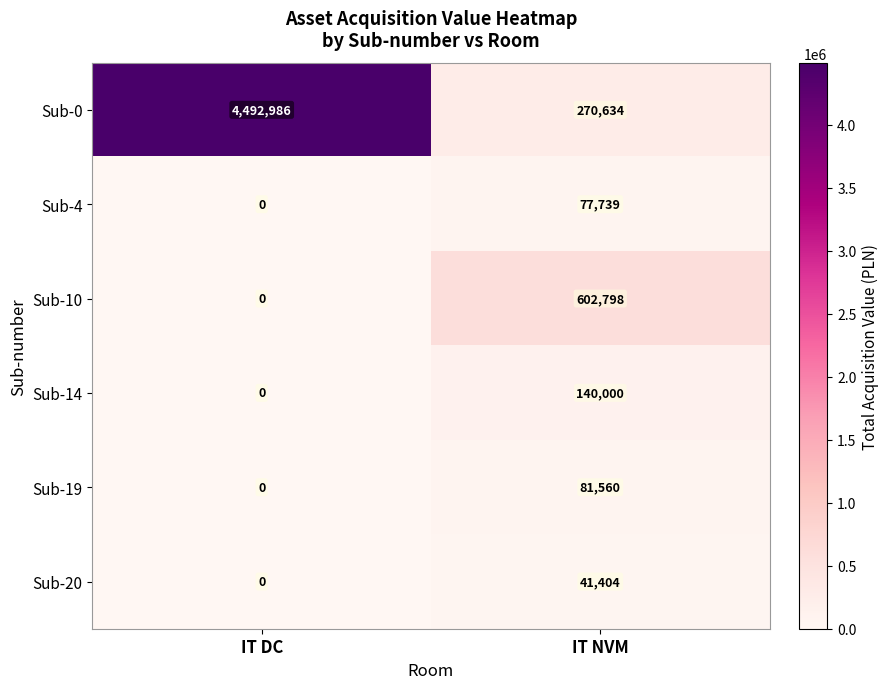

Is it true that Sub-4 equals 0 at IT DC?

True